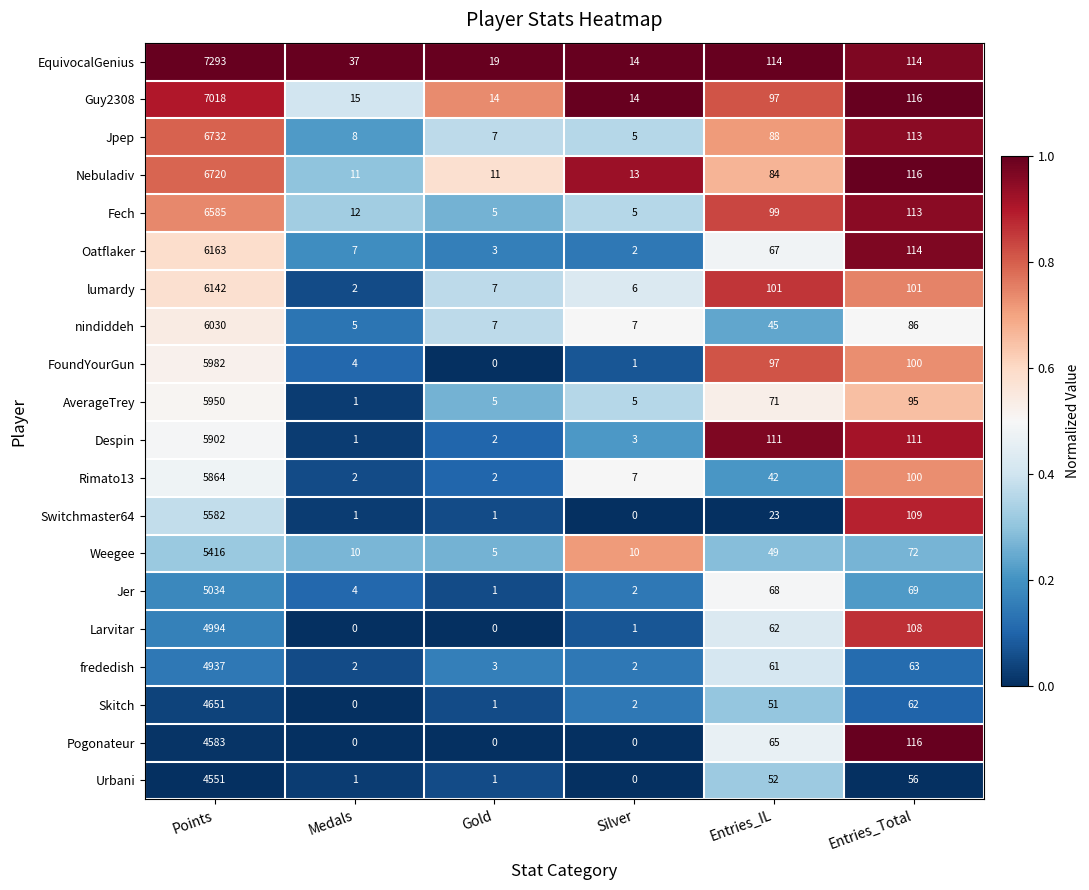

What is the sum of all Larvitar values?

5165